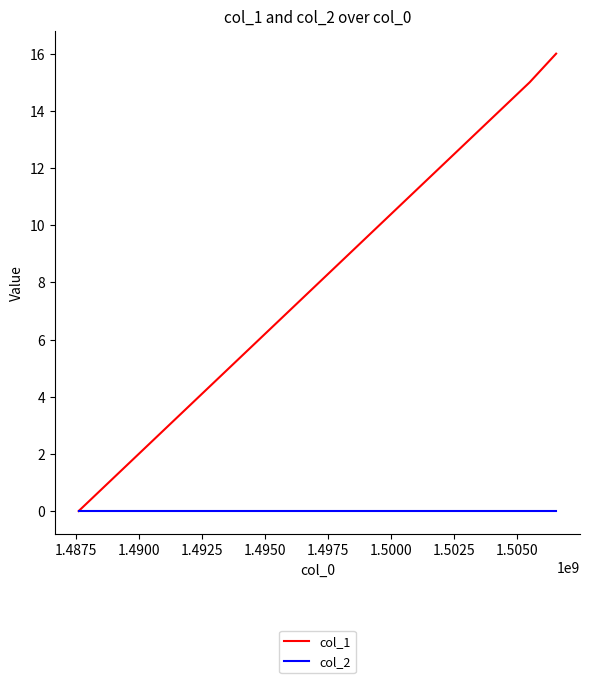

Which series has the widest spread of values?

col_1